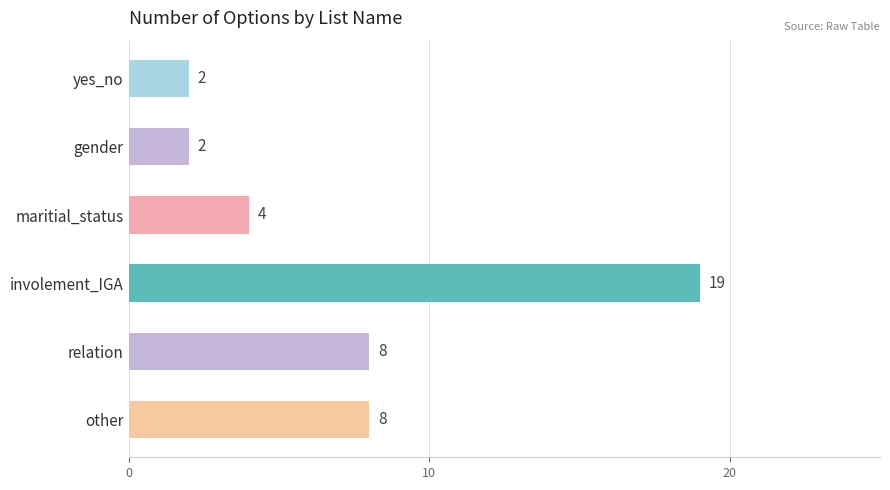

What is the smallest value displayed?

2